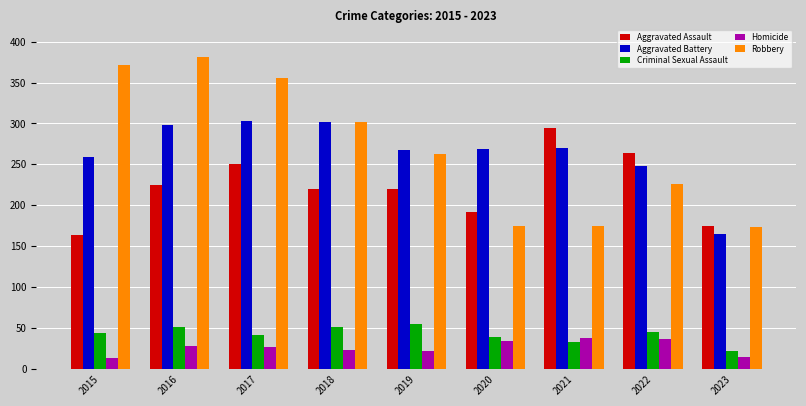

What is the greatest value displayed?

381